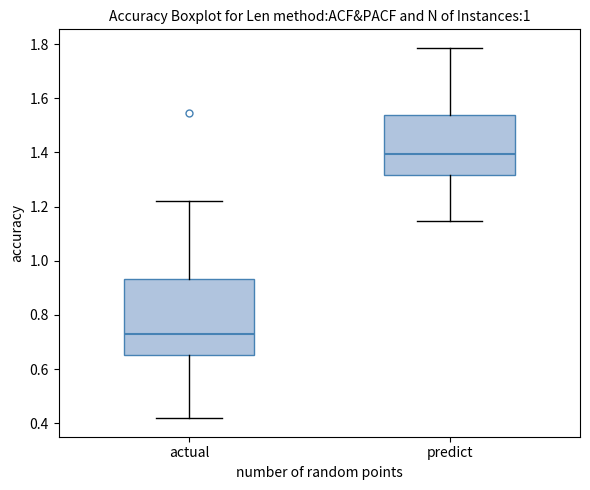

Which box is the tallest, from its lower edge to its upper edge?

actual